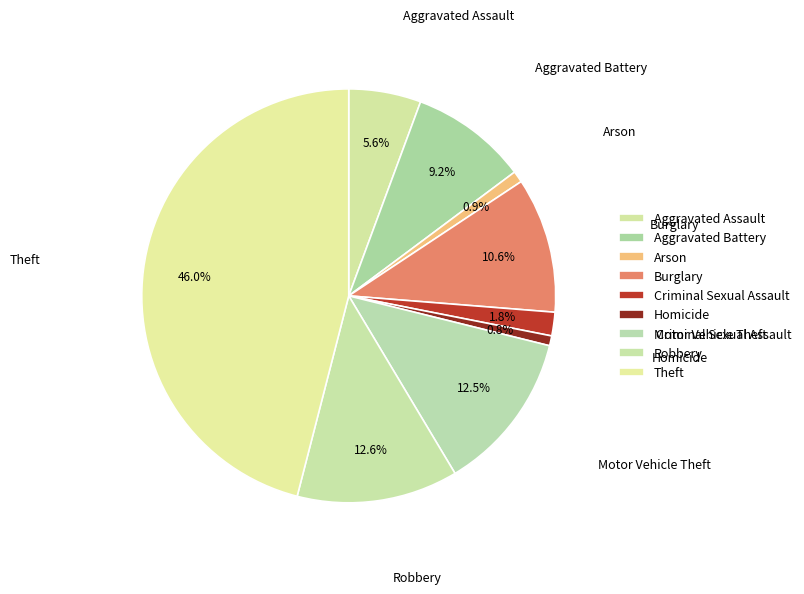

Count the number of slices in the pie.

9